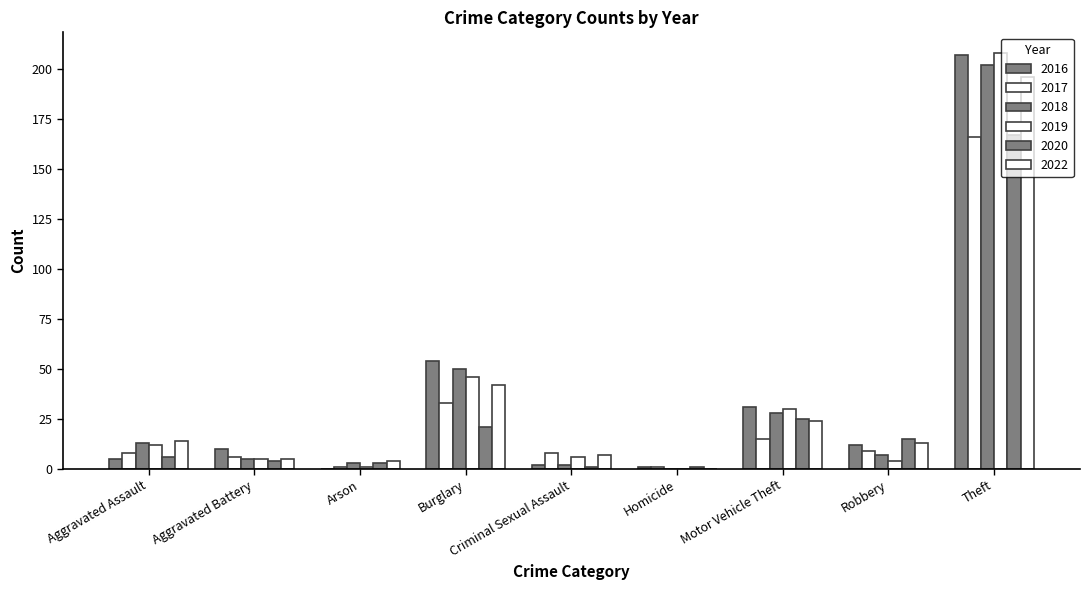

How many data points does each series have?

9